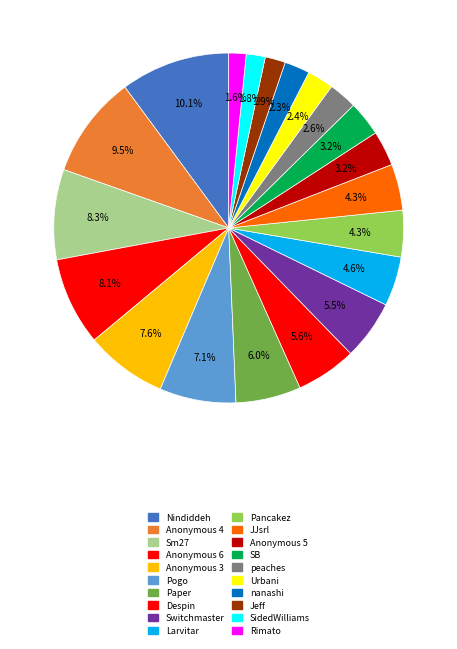

What is the total percentage of Rimato and SidedWilliams?

3.4%